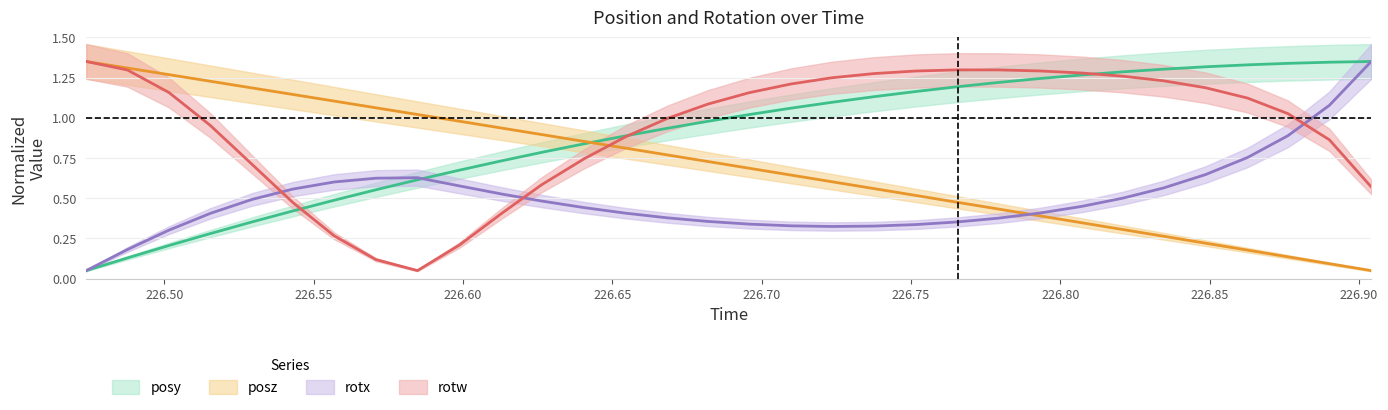

How many lines are shown in the chart?

4